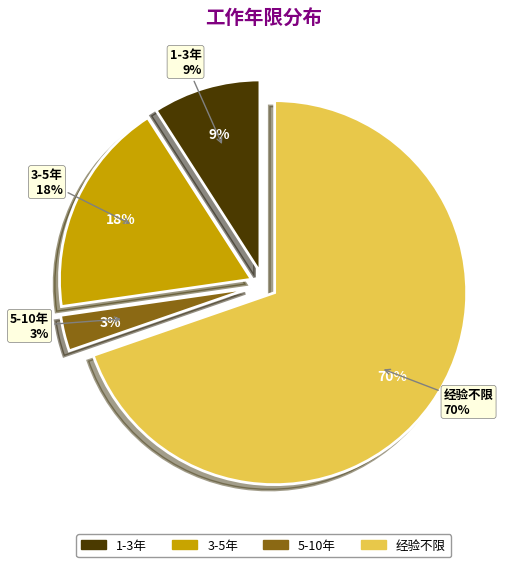

Rank the categories by value from highest to lowest.

经验不限, 3-5年, 1-3年, 5-10年